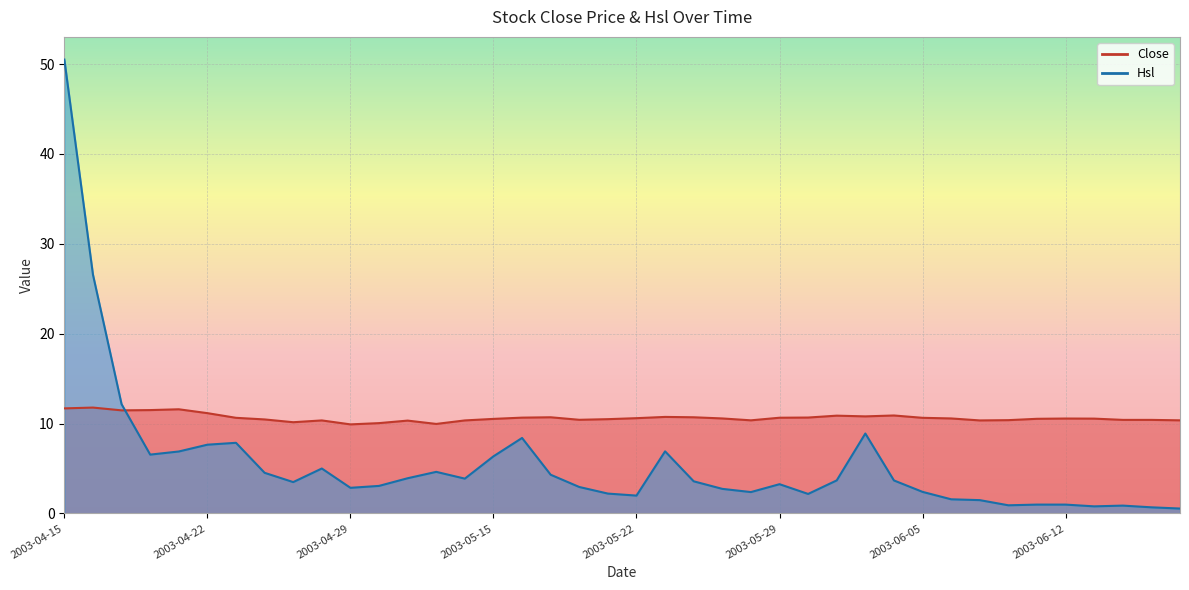

Which category has the lowest value in the Hsl series?

2003-06-18